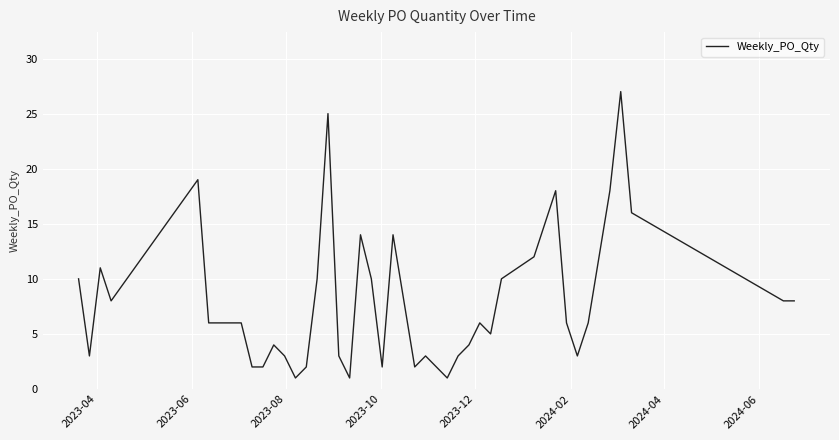

What is the greatest value displayed?

27